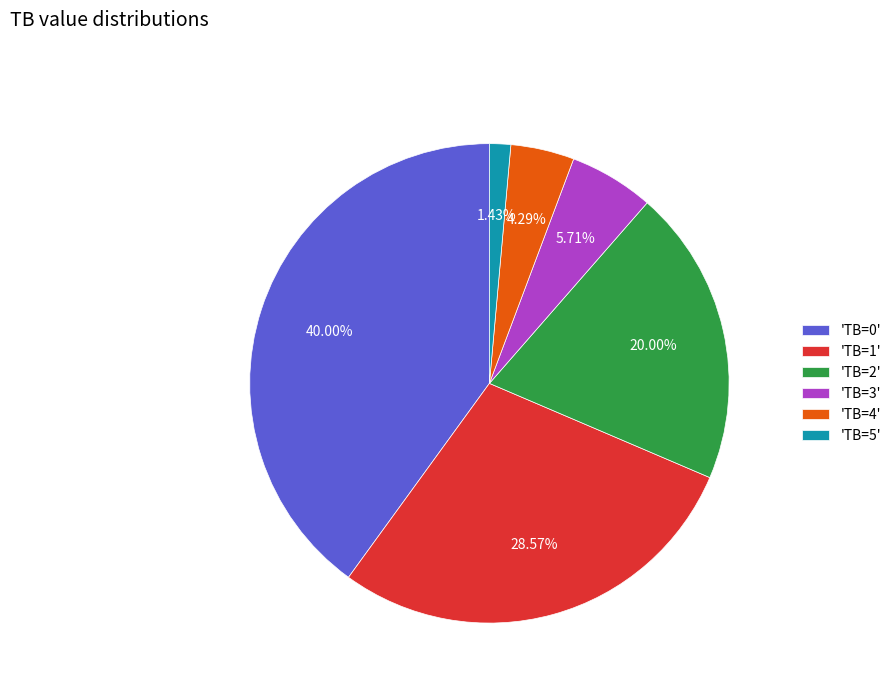

Does 'TB=1' represent more than half of the total?

No